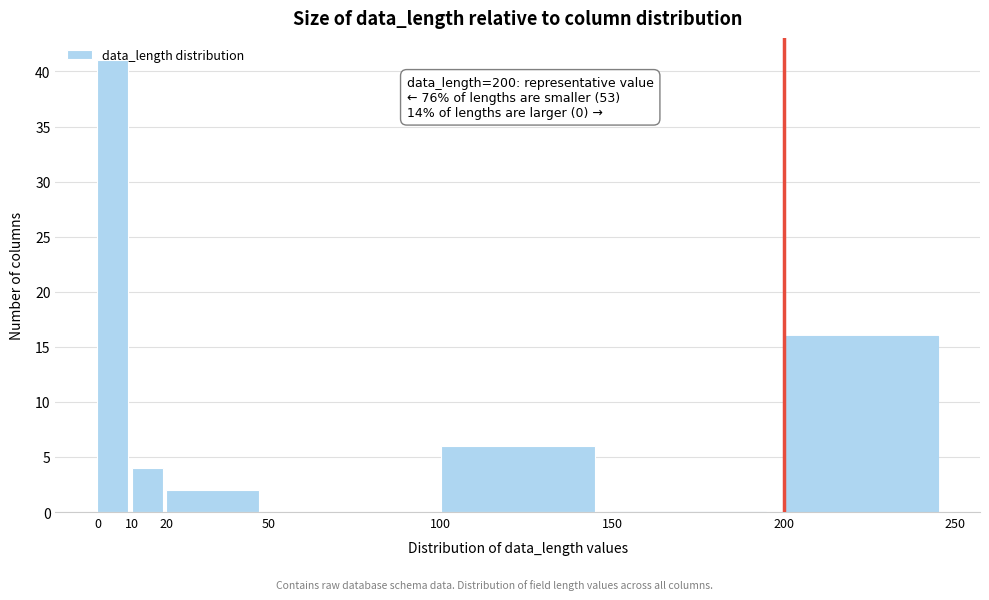

Over which range of the x-axis is the bar tallest?

0 to 10